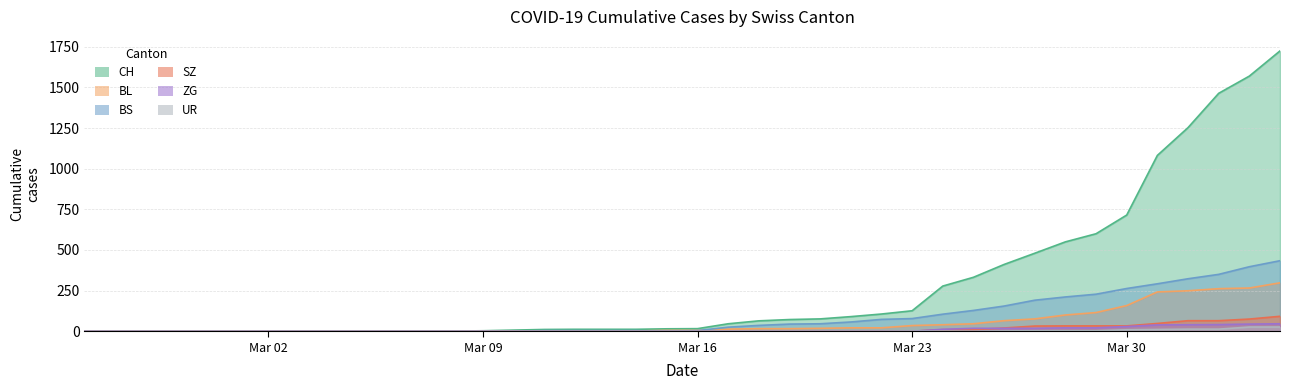

Which series has the widest spread of values?

CH